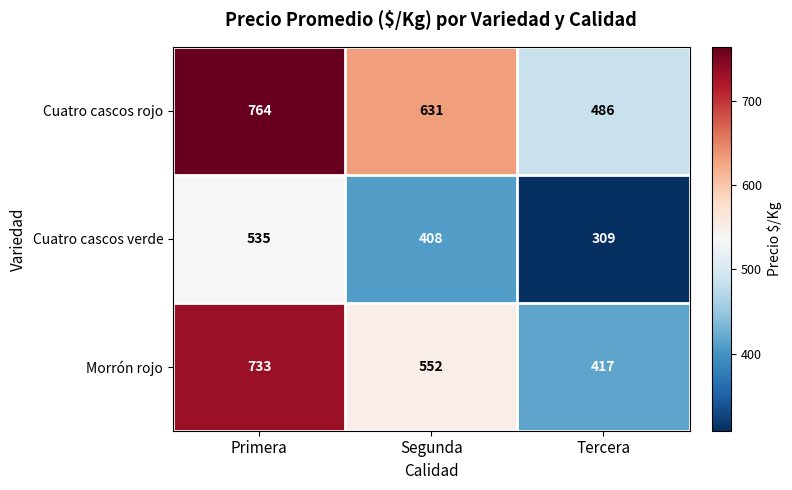

Between Primera and Tercera, which series saw the biggest shift?

Morrón rojo